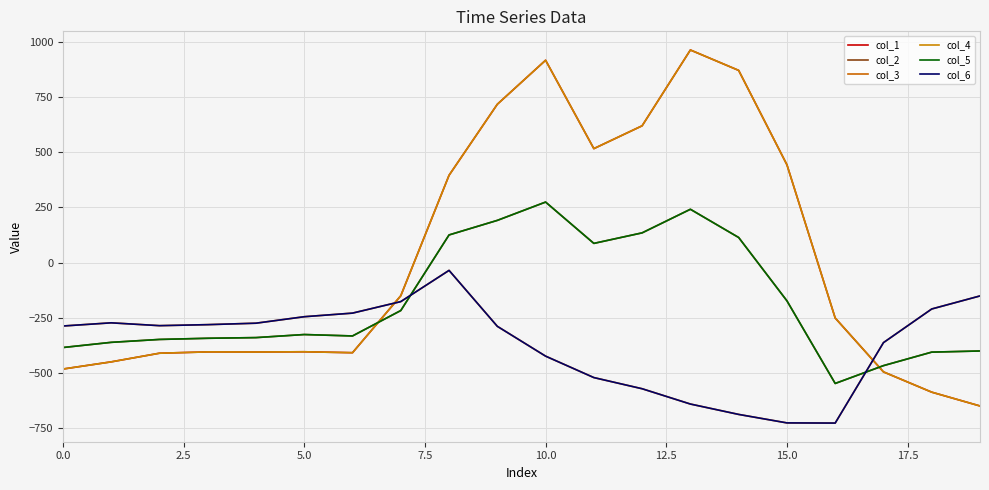

Which category has the highest value across all series?

13